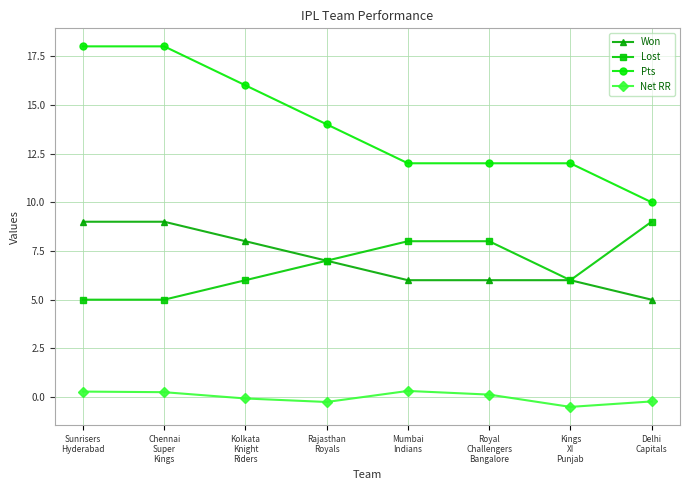

What is the sum of all Won values?

56.0